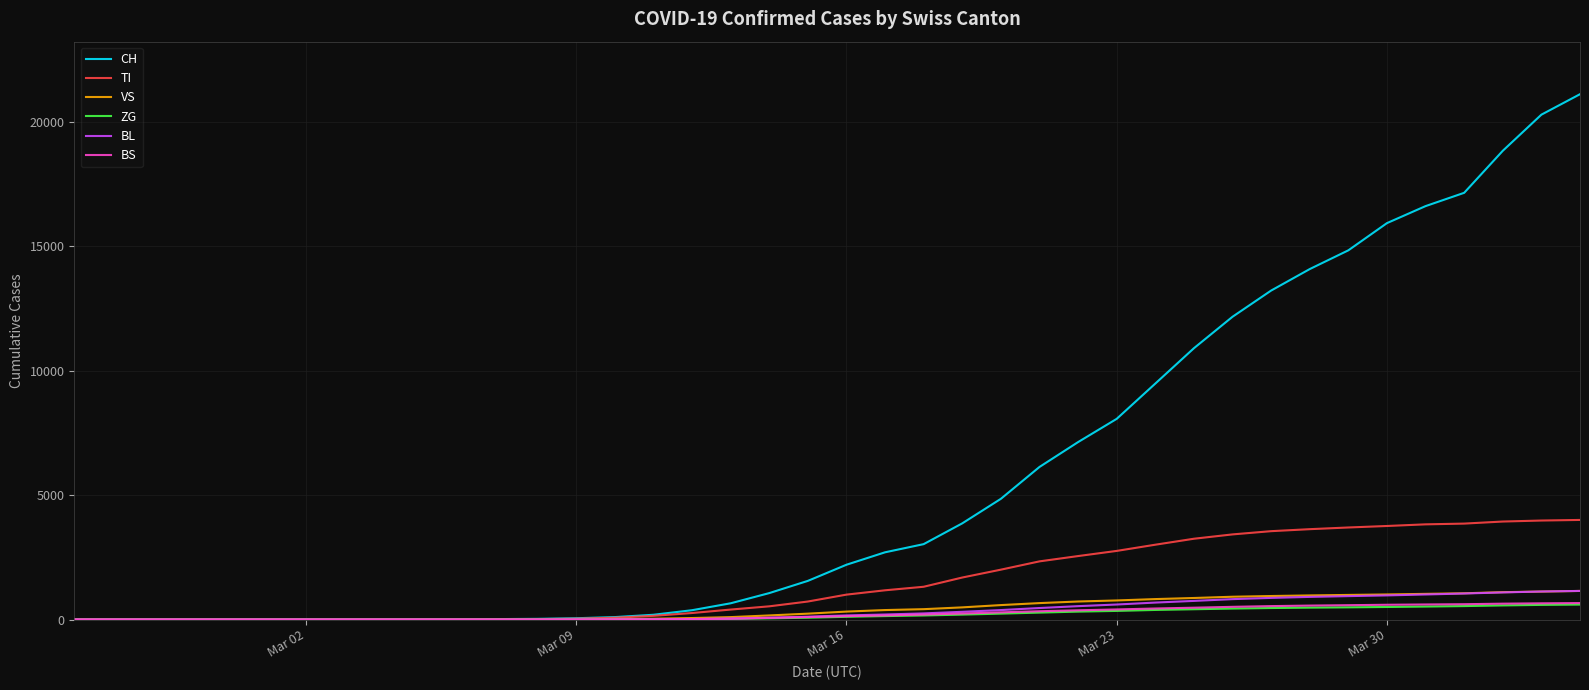

What is the greatest value displayed?

21100